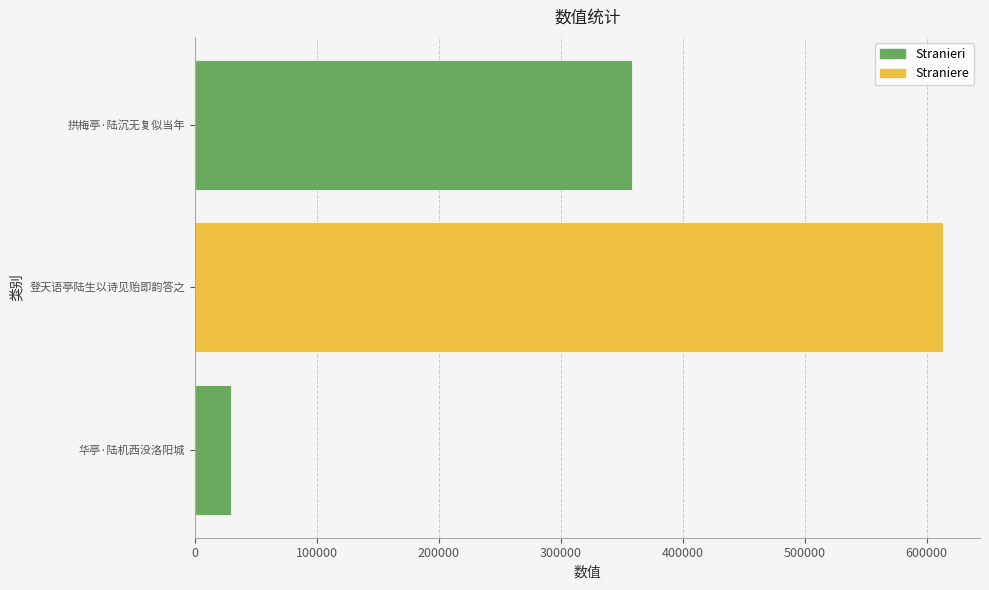

The chart shows a value of 540362 at 拱梅亭·陆沉无复似当年. True or false?

False